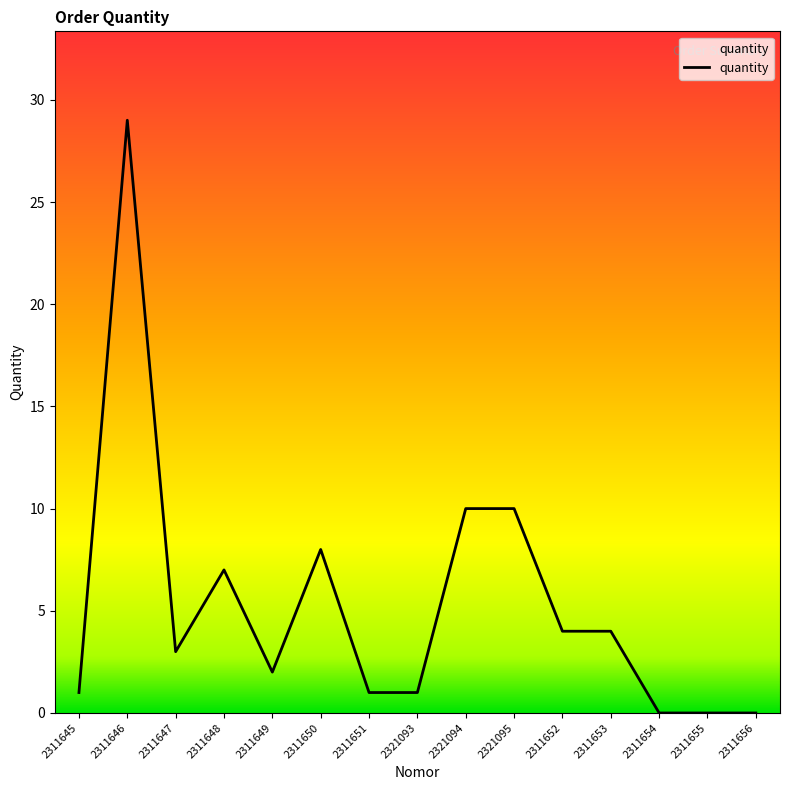

Reading right to left, transcribe all the data shown in this chart.

2311656=0	2311655=0	2311654=0	2311653=4	2311652=4	2321095=10	2321094=10	2321093=1	2311651=1	2311650=8	2311649=2	2311648=7	2311647=3	2311646=29	2311645=1